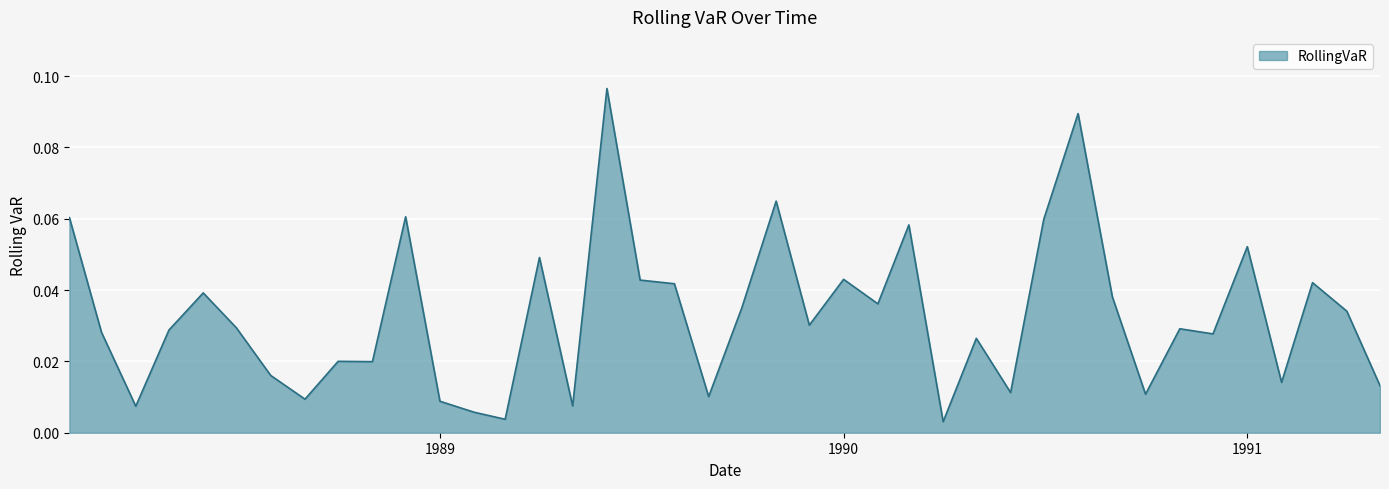

What is the label of the 30th point from the right?

1988-12-01